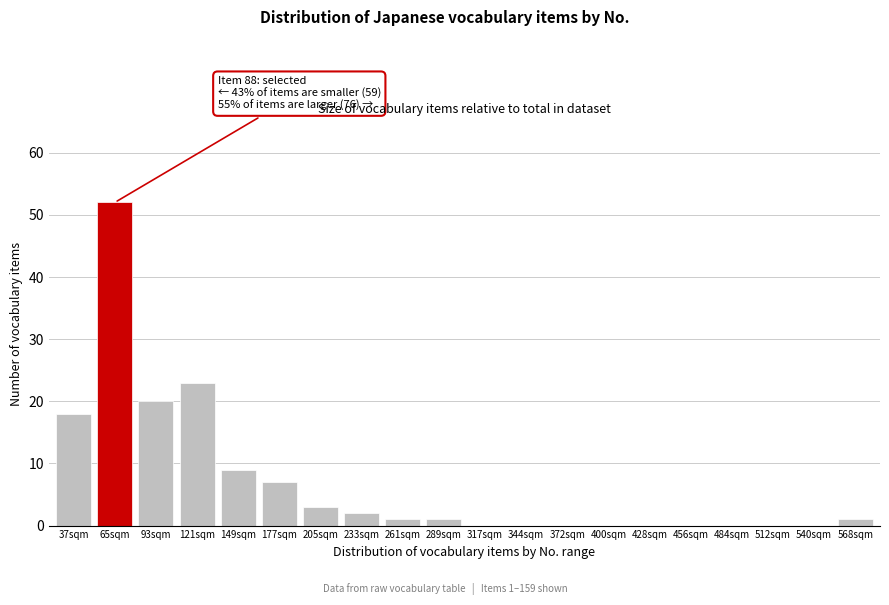

Reading left to right, what are all the values shown in this chart?

37sqm=18	65sqm=52	93sqm=20	121sqm=23	149sqm=9	177sqm=7	205sqm=3	233sqm=2	261sqm=1	289sqm=1	317sqm=0	344sqm=0	372sqm=0	400sqm=0	428sqm=0	456sqm=0	484sqm=0	512sqm=0	540sqm=0	568sqm=1